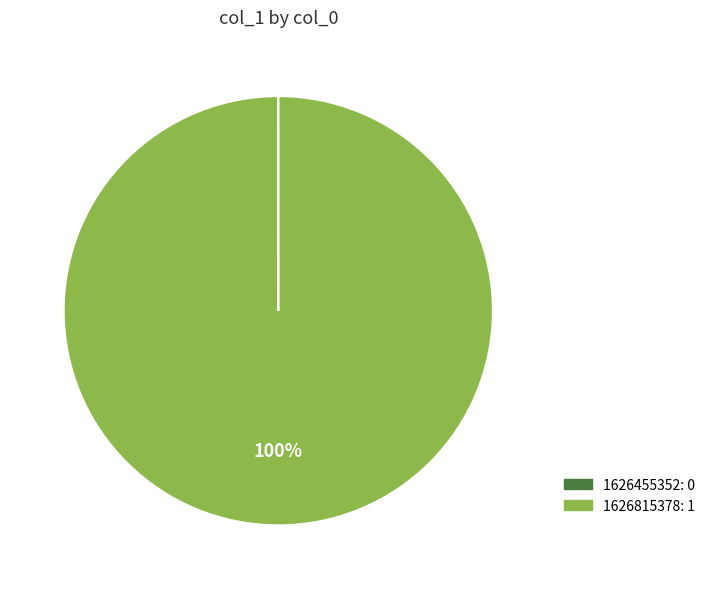

What is the largest slice in the pie chart?

1626815378